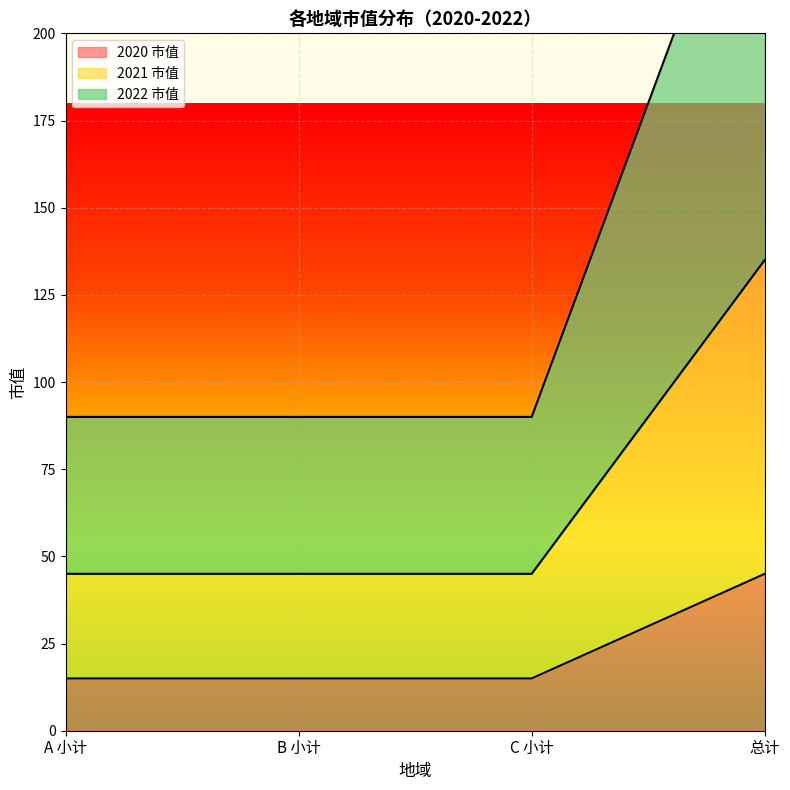

What is the spread (max minus min) of values at B 小计?

75